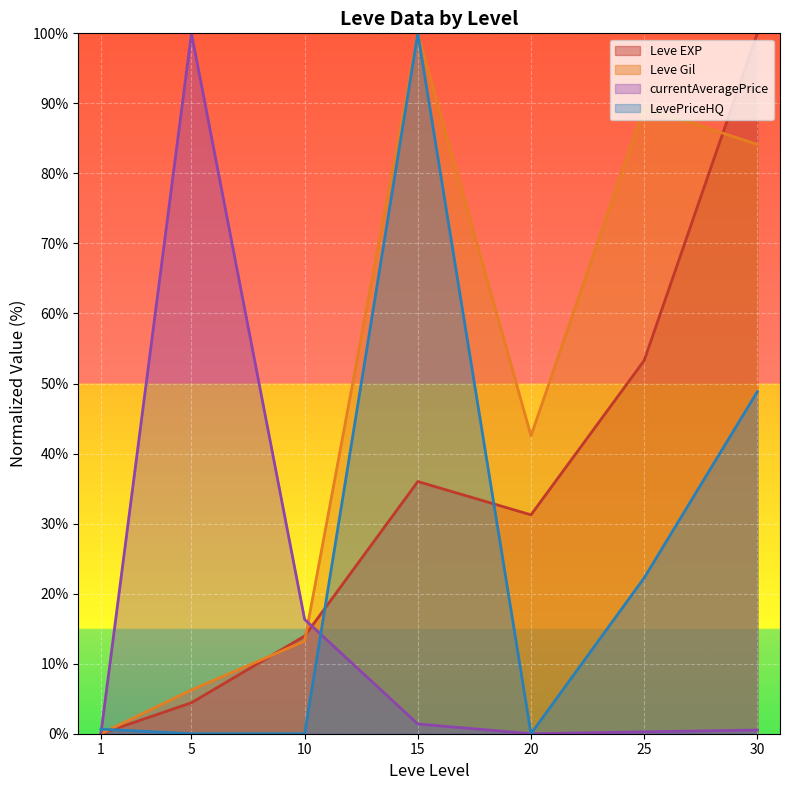

How many lines are shown in the chart?

4